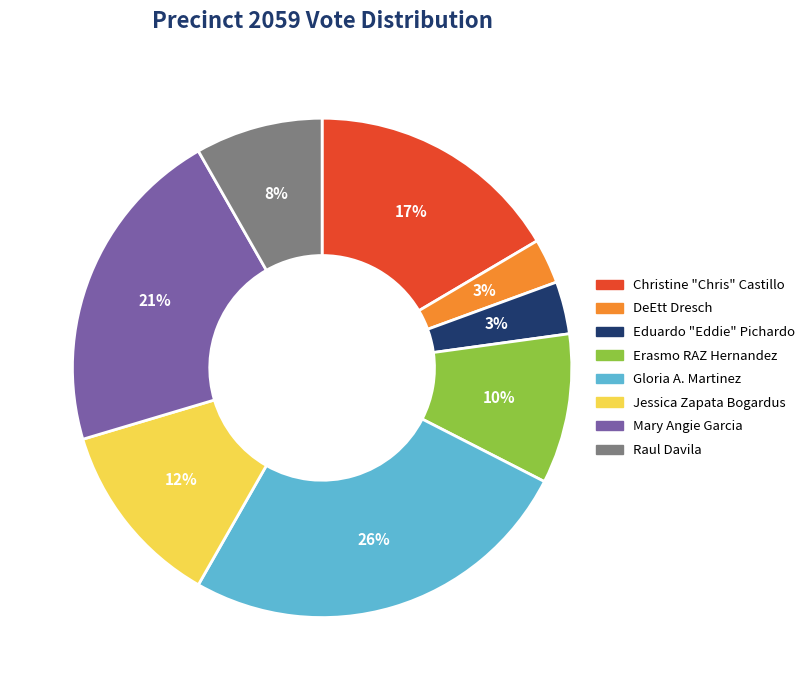

To the nearest percent, what percentage of the pie is Raul Davila?

8%